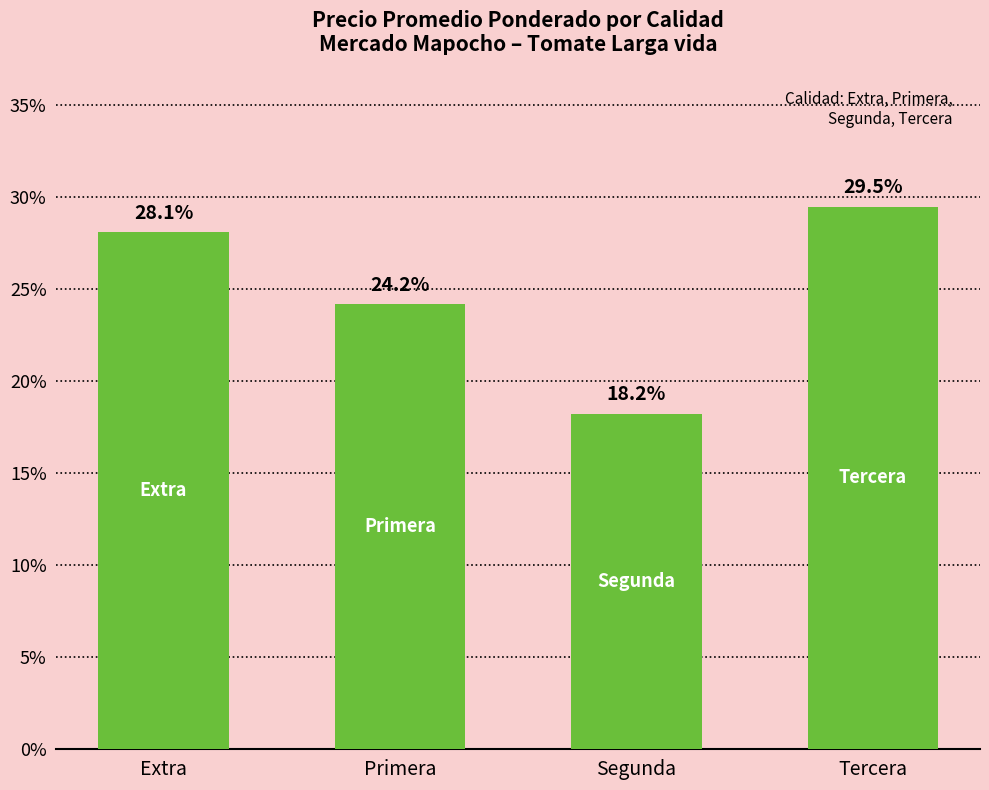

What is the label of the 4th bar from the right?

Extra